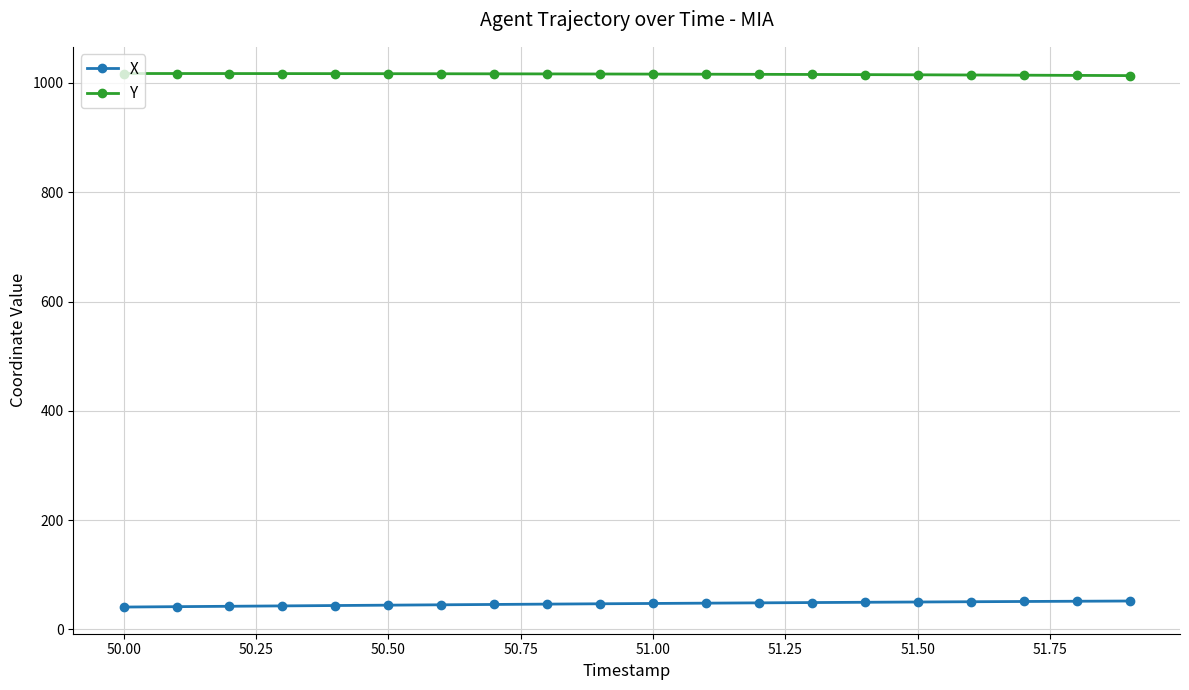

List the series in order of their peak value, lowest first.

X, Y